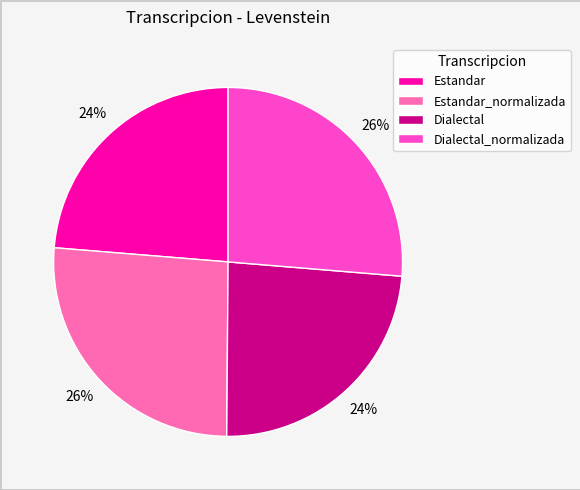

Does any single category account for the majority?

No